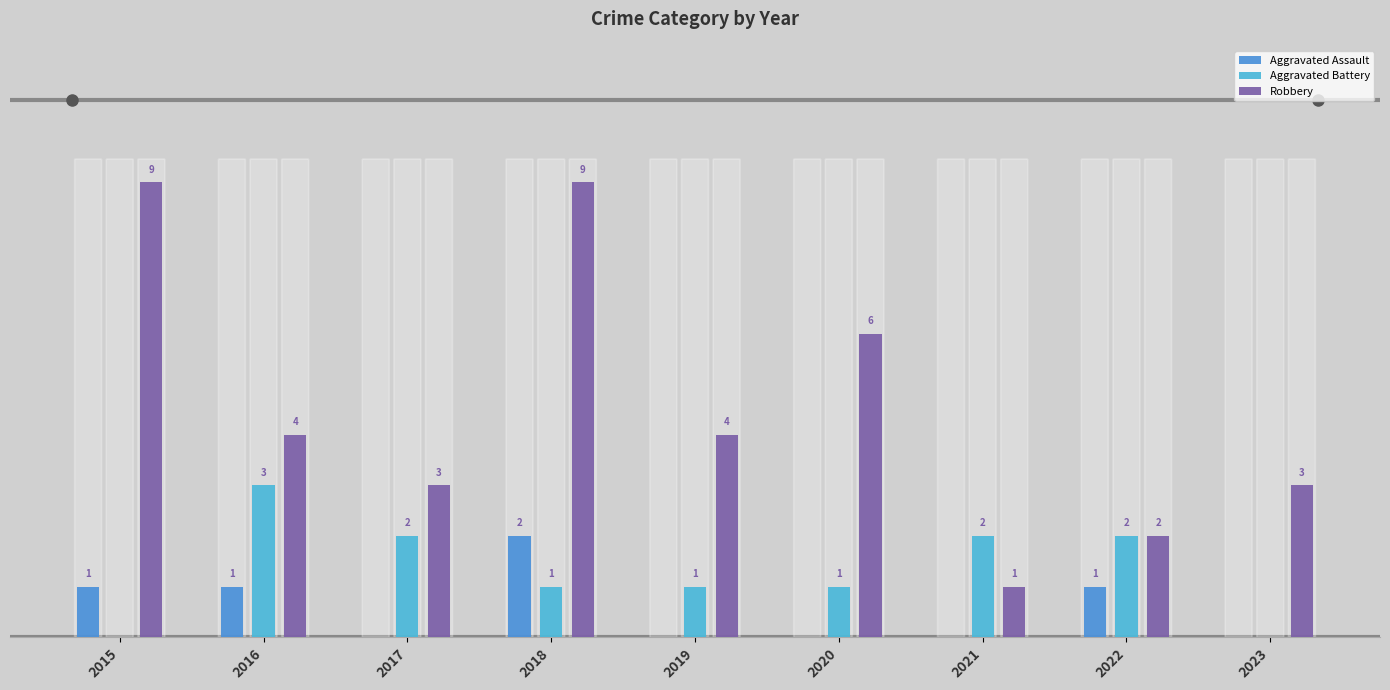

Does the chart contain stacked bars?

No